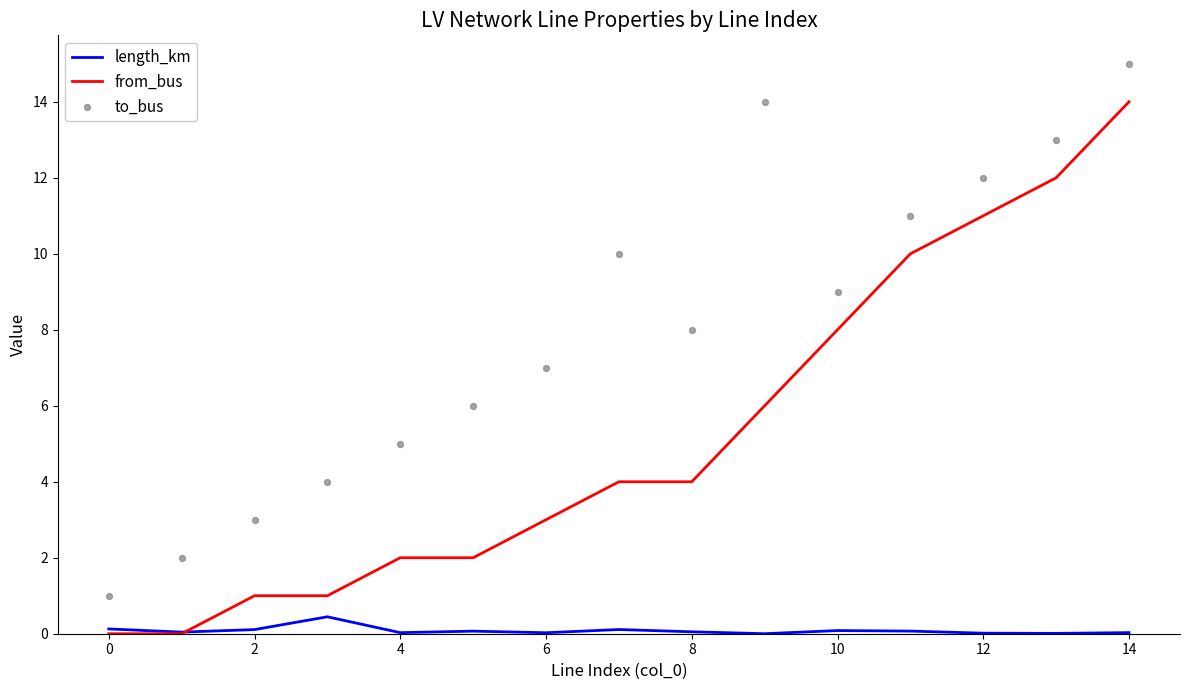

At how many categories does at least one series exceed 1?

14